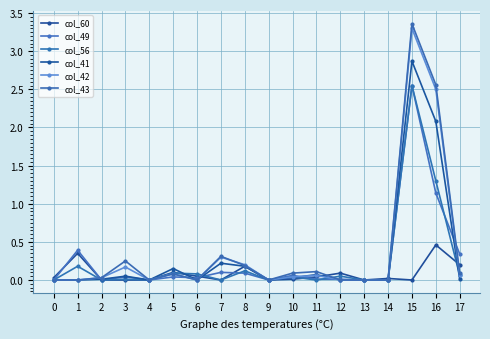

Reading right to left, transcribe all the data shown in this chart.

col_60: 0.2	0.5	0.0	0.0	0.0	0.1	0.0	0.0	0.0	0.2	0.0	0.1	0.1	0.0	0.0	0.0	0.3	0.0
col_49: 0.3	1.1	2.5	0.0	0.0	0.0	0.0	0.1	0.0	0.1	0.1	0.0	0.0	0.0	0.0	0.0	0.4	0.0
col_56: 0.1	1.3	2.5	0.0	0.0	0.1	0.0	0.0	0.0	0.1	0.0	0.1	0.1	0.0	0.0	0.0	0.2	0.0
col_41: 0.0	2.1	2.9	0.0	0.0	0.0	0.1	0.0	0.0	0.2	0.2	0.0	0.1	0.0	0.1	0.0	0.0	0.0
col_42: 0.1	2.5	3.3	0.0	0.0	0.0	0.1	0.0	0.0	0.2	0.3	0.0	0.1	0.0	0.2	0.0	0.0	0.0
col_43: 0.1	2.6	3.4	0.0	0.0	0.0	0.1	0.1	0.0	0.2	0.3	0.0	0.1	0.0	0.2	0.0	0.0	0.0